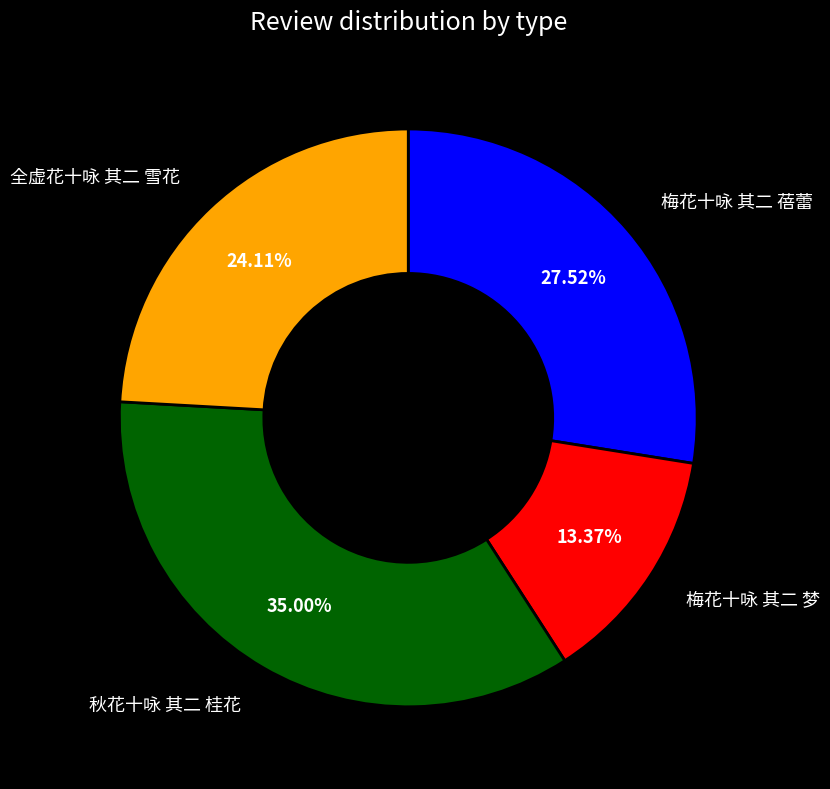

Is there a majority slice in this chart?

No